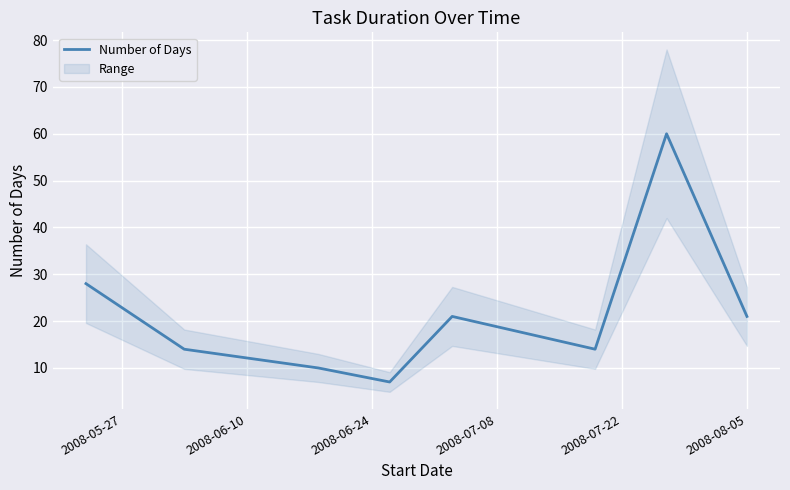

Reading left to right, transcribe all the data shown in this chart.

28	14	10	7	21	14	60	21